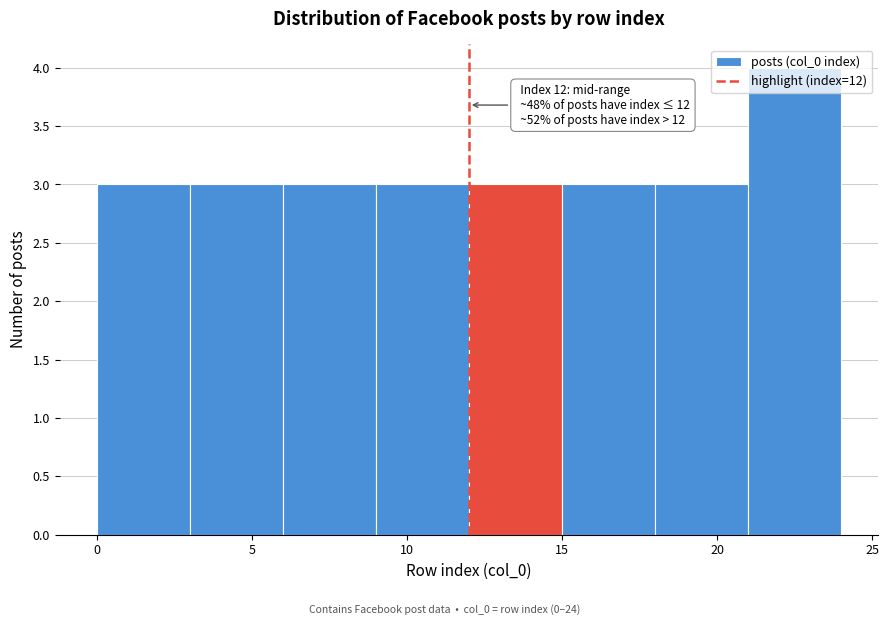

Over which range of the x-axis is the bar tallest?

21 to 24